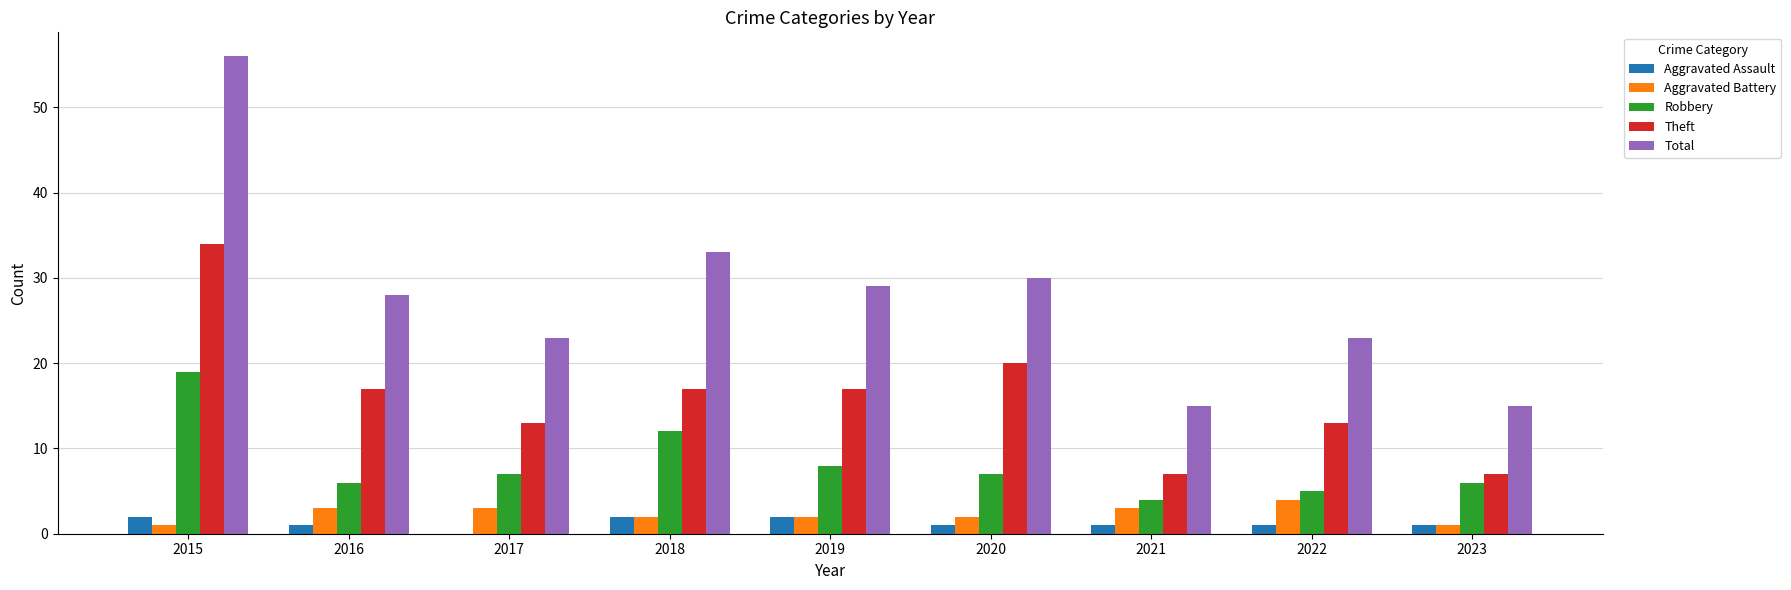

Which category has the highest value in the Total series?

2015